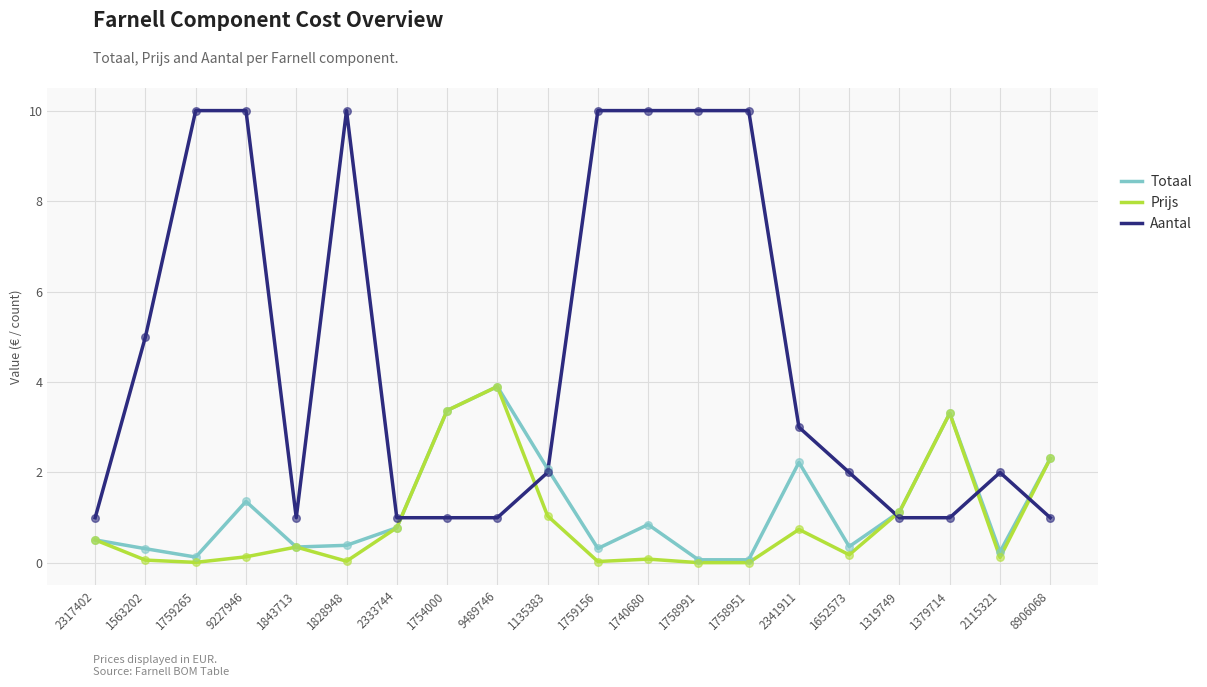

What is the difference between the highest and lowest values at 1843713?

0.6